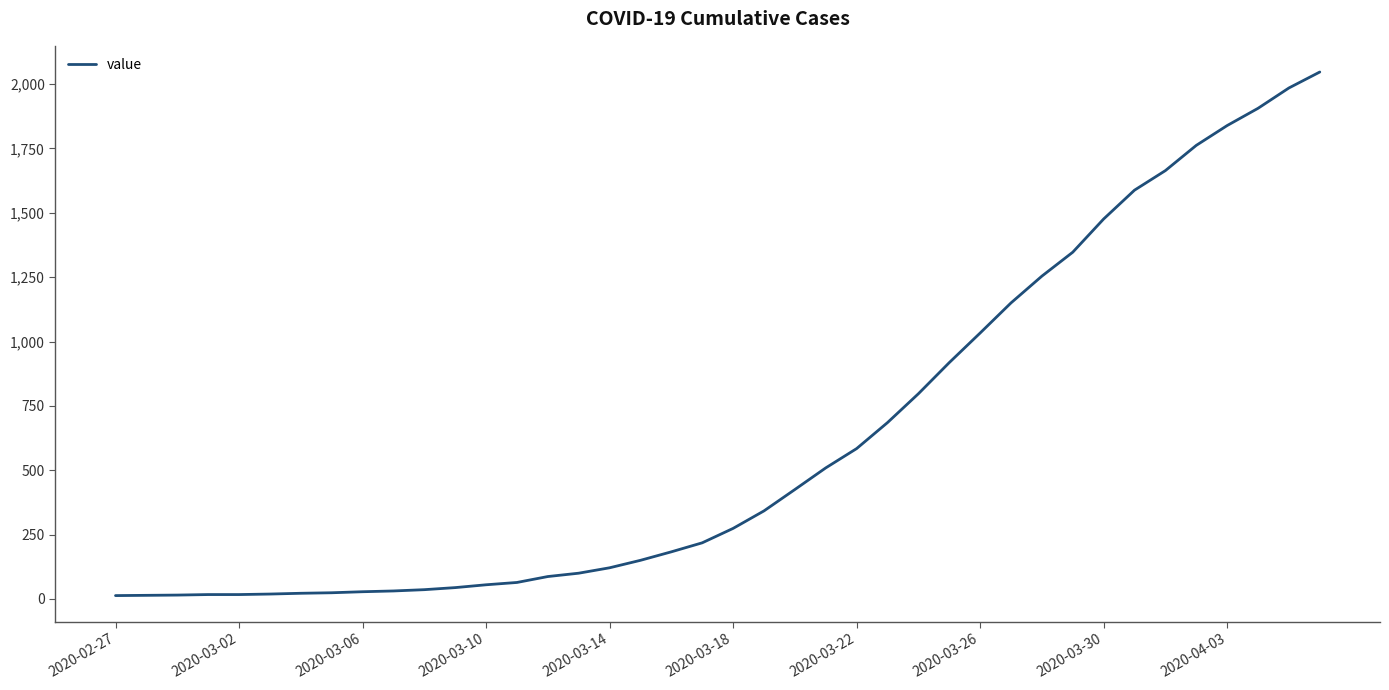

Is this an area chart (filled region under the line)?

No